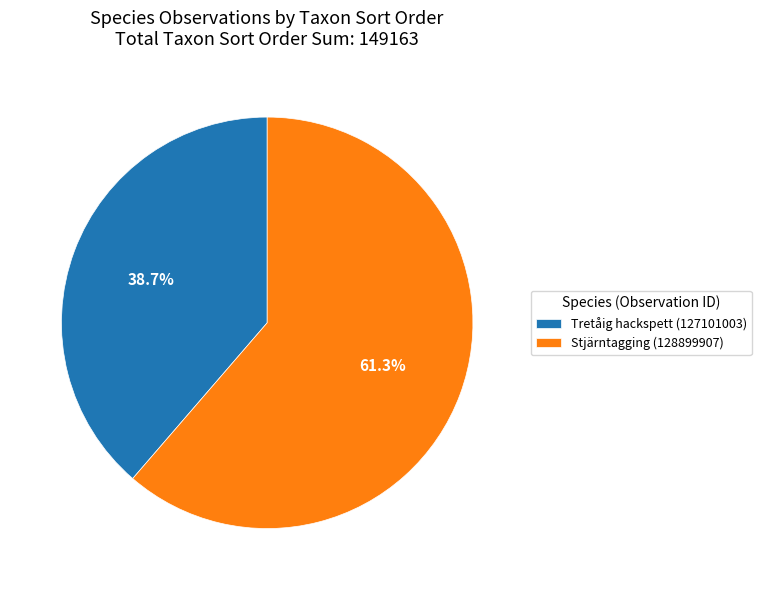

How many slices are in this pie chart?

2